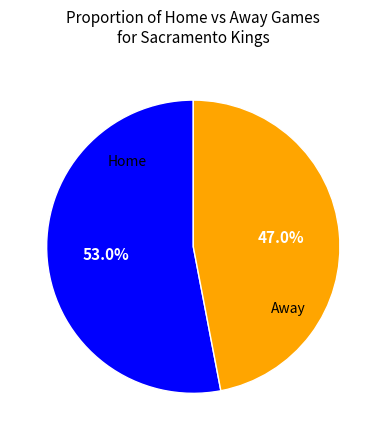

Does any single category account for the majority?

Yes